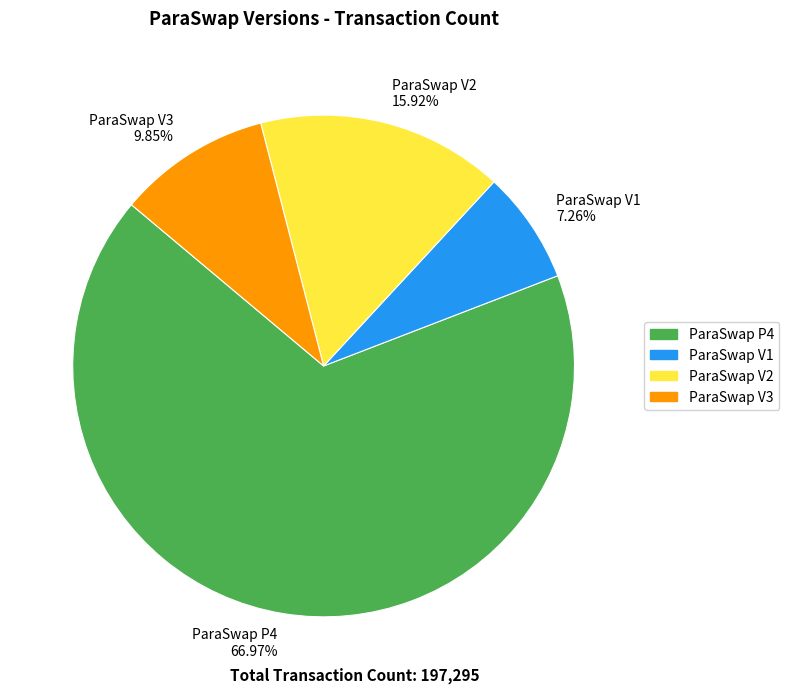

What portion of the pie excludes ParaSwap V2?

84.1%